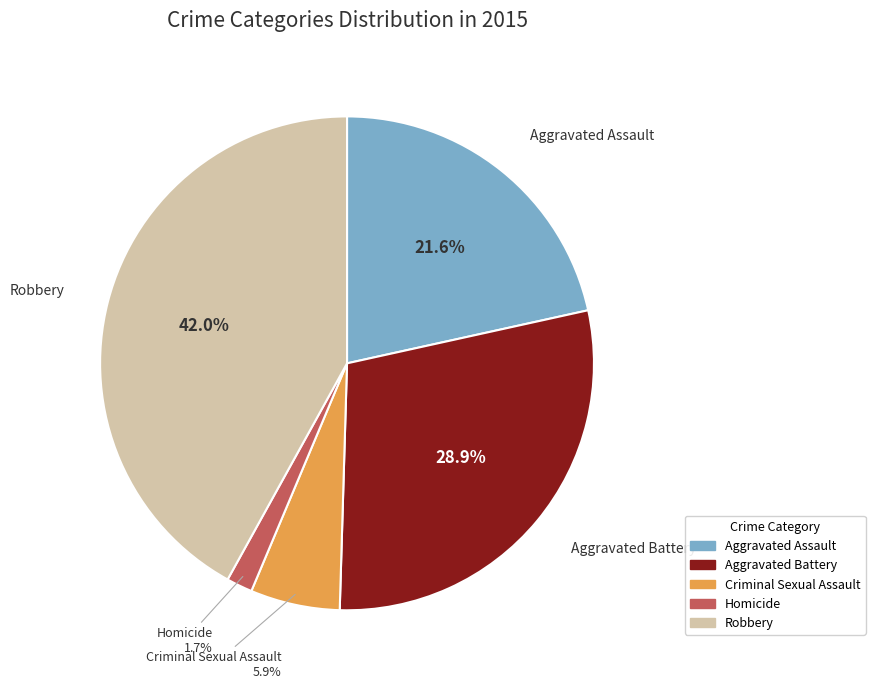

Approximately how many times larger is the value at Robbery compared to Homicide?

24.7